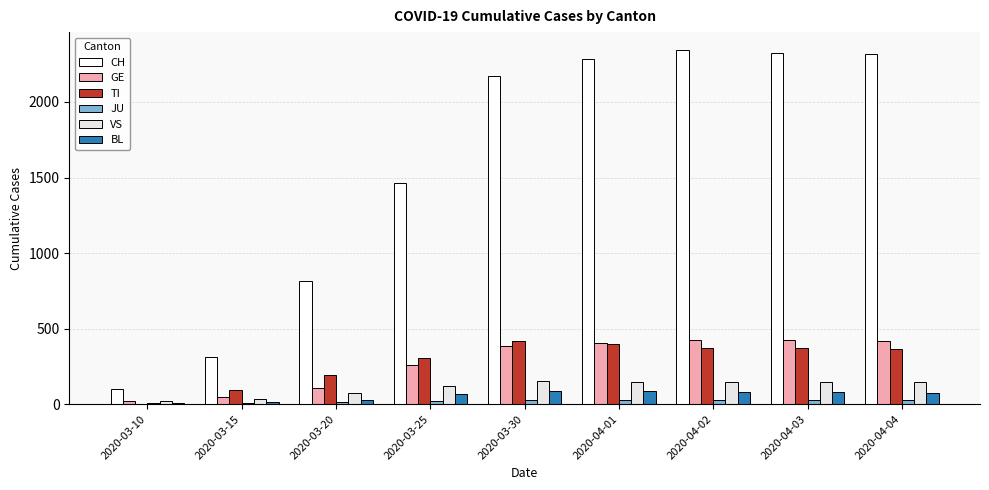

Count the number of categories in the chart.

9